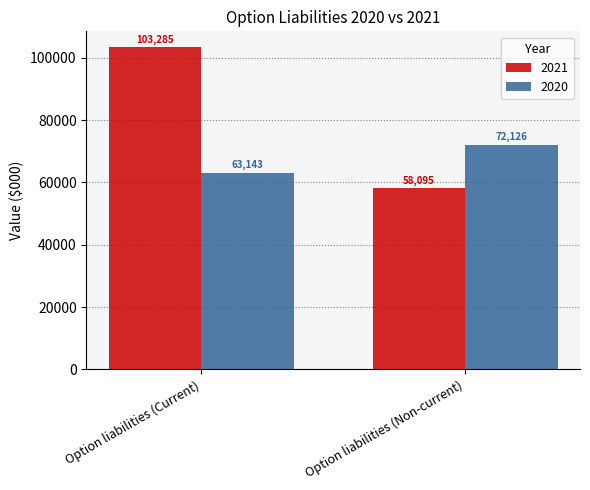

What is the difference between the maximum and minimum values in the 2021 series?

45190